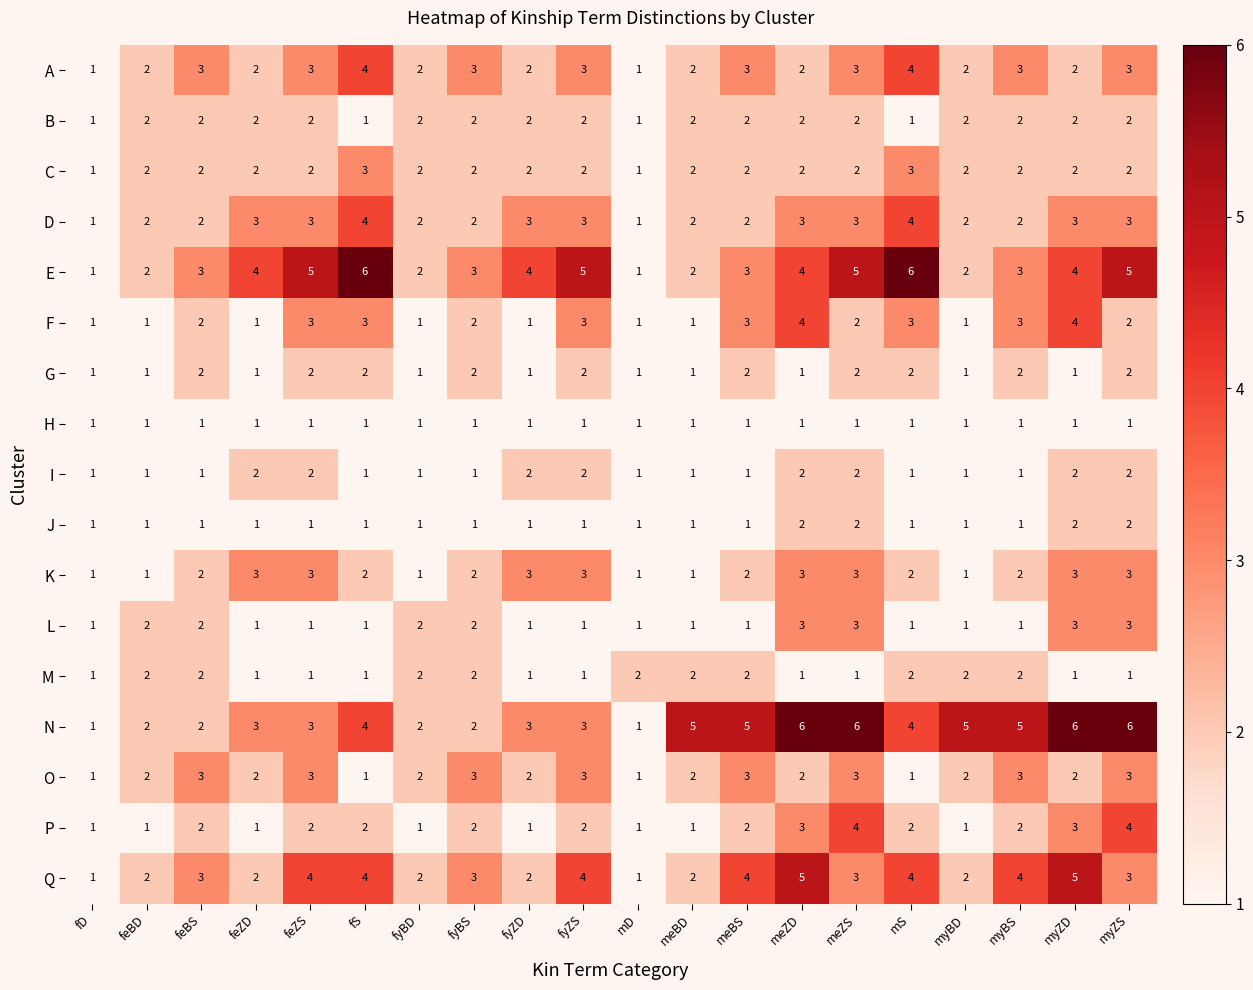

What is the highest value of the L series?

3